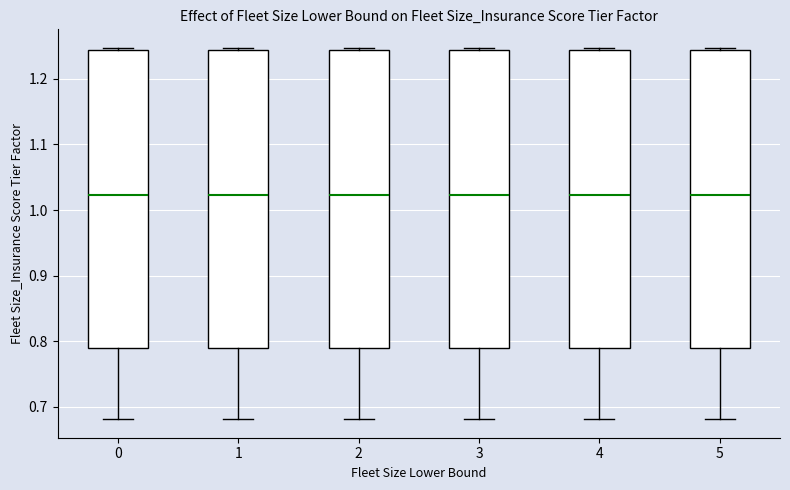

Where is the lower edge of the box at x = 0 on the y-axis? The values are not printed on the chart, so give them approximately, as read against the axis.

0.79